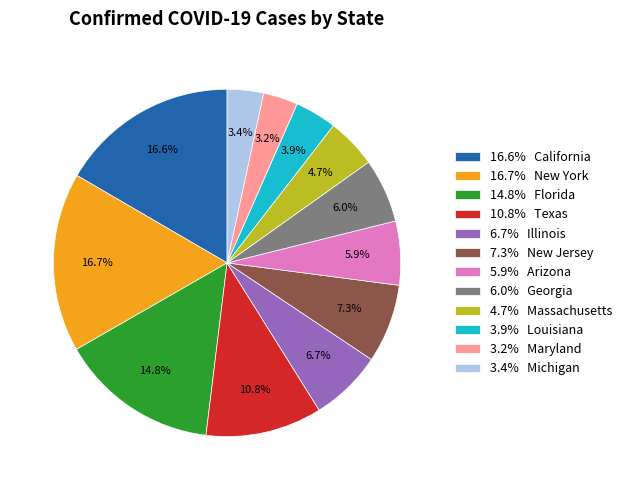

How much of the chart is everything except 3.2% Maryland?

96.8%